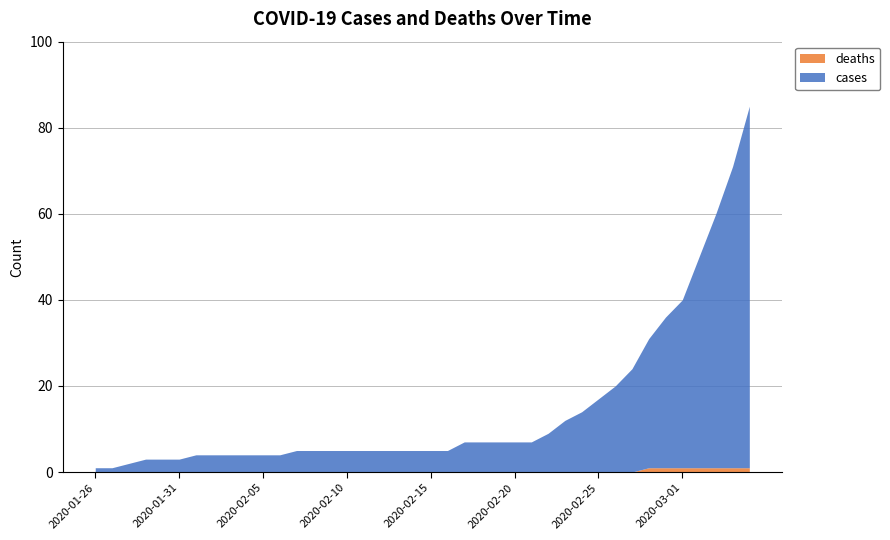

Which series has the largest range (max minus min)?

cases